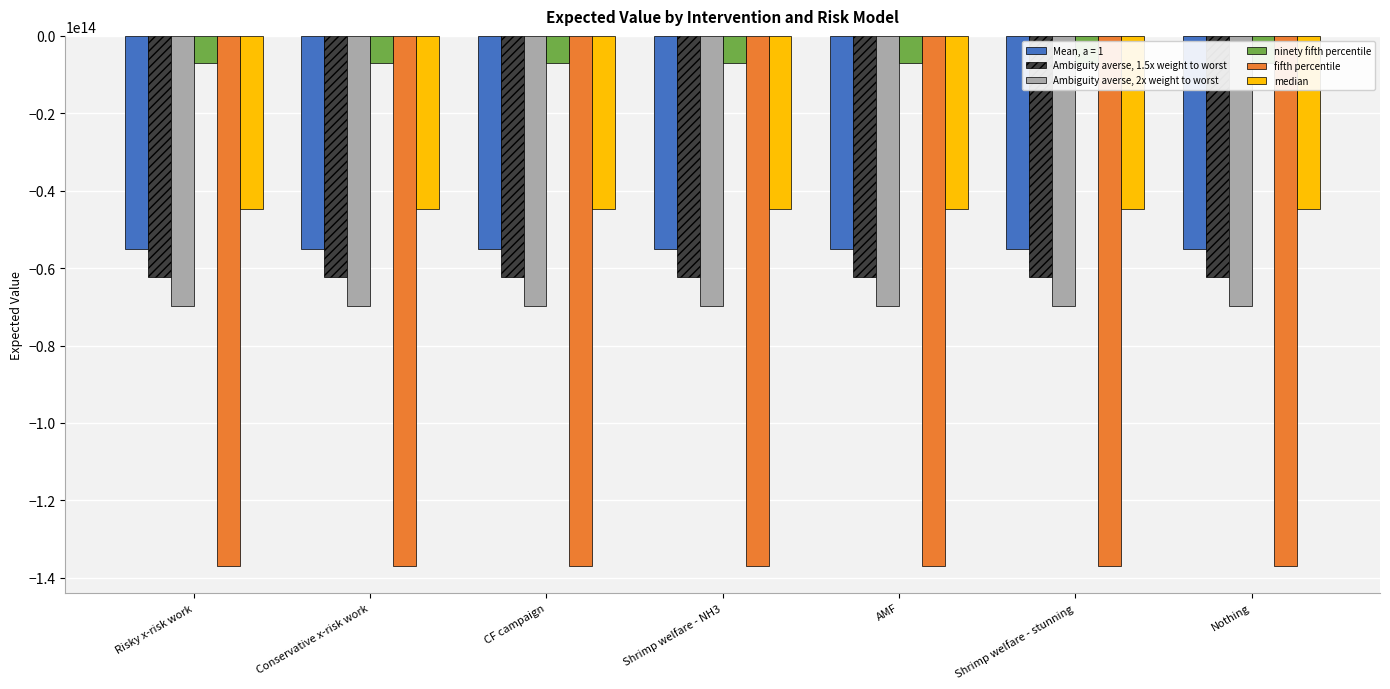

Where does the ninety fifth percentile series first go above -6901229170076?

Risky x-risk work